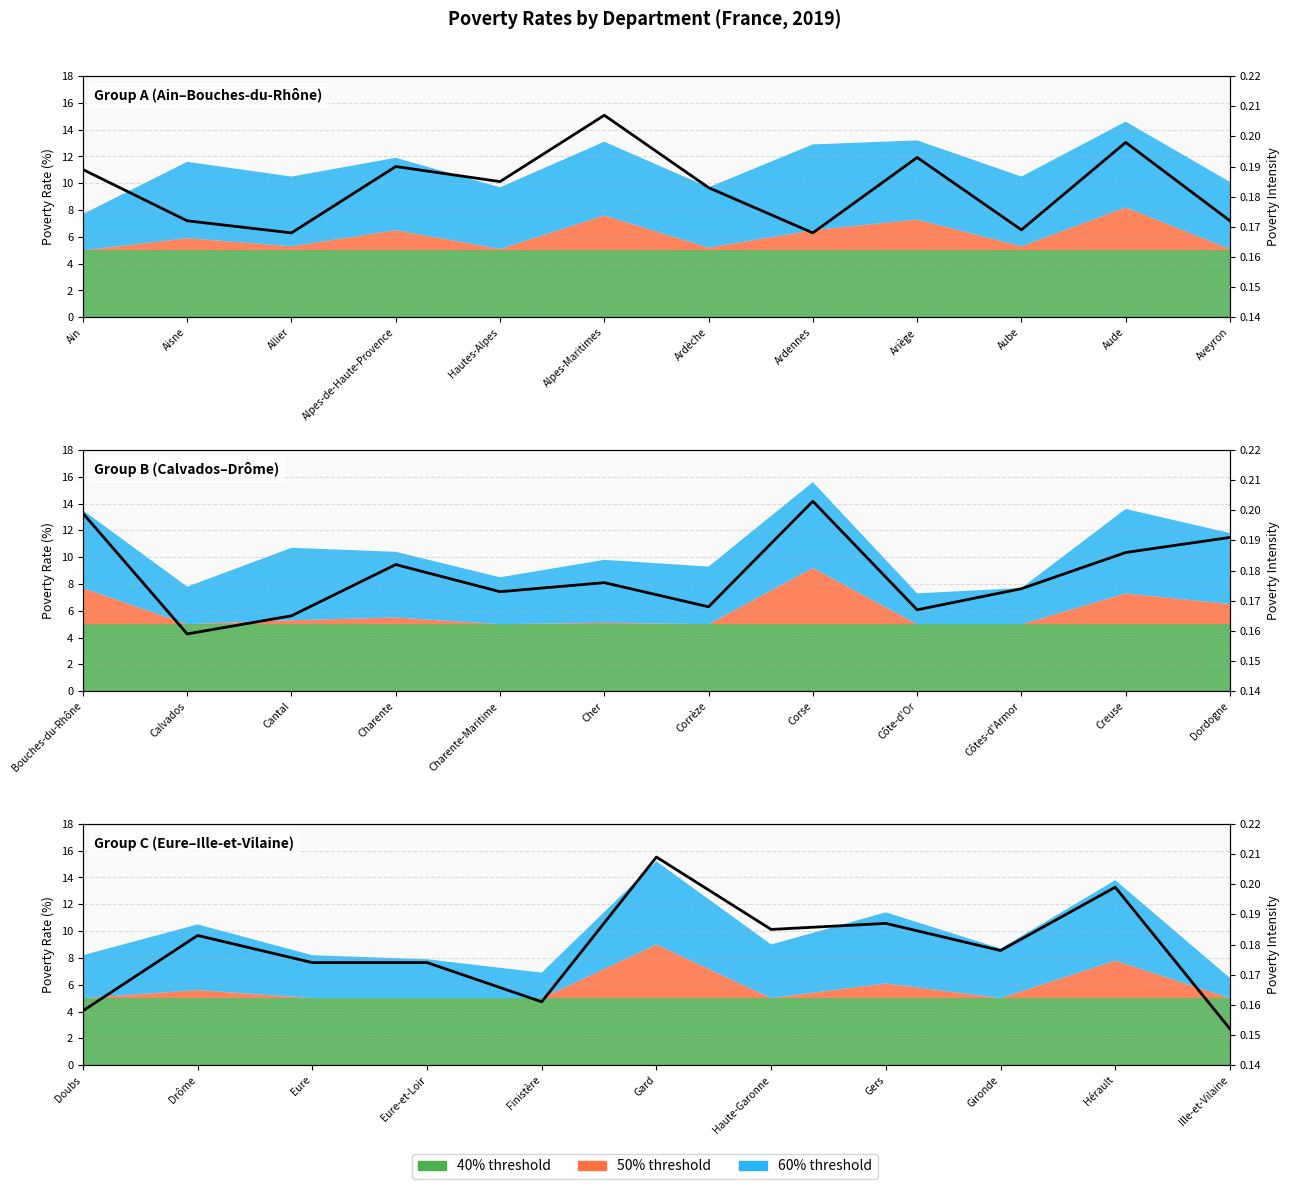

True or false: there are more than 2 points higher than both neighbors.

True